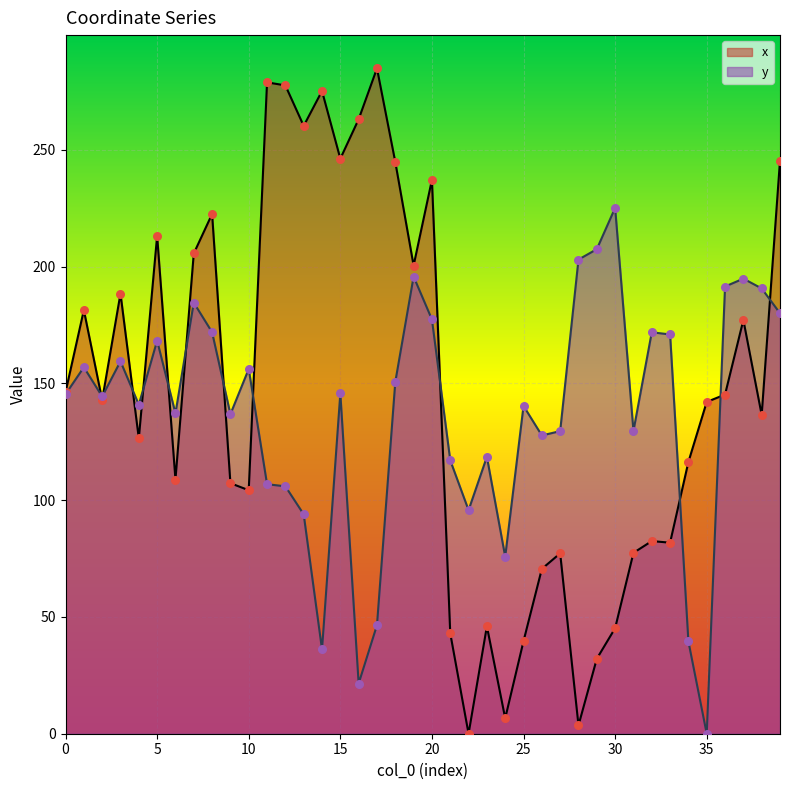

Which series has the largest Y range (max minus min)?

x